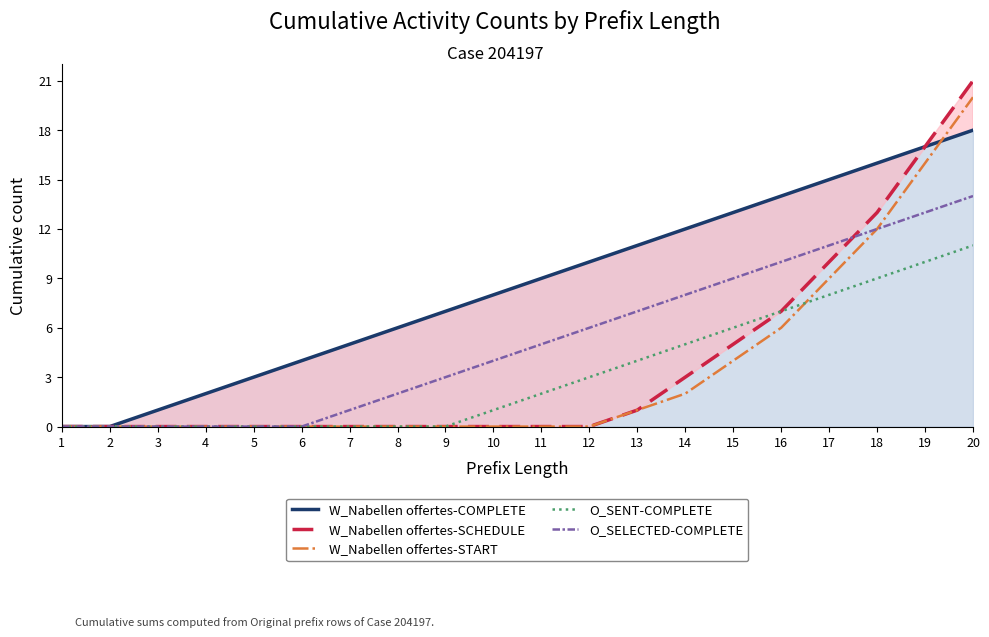

At which category does the chart reach its peak across all series?

20